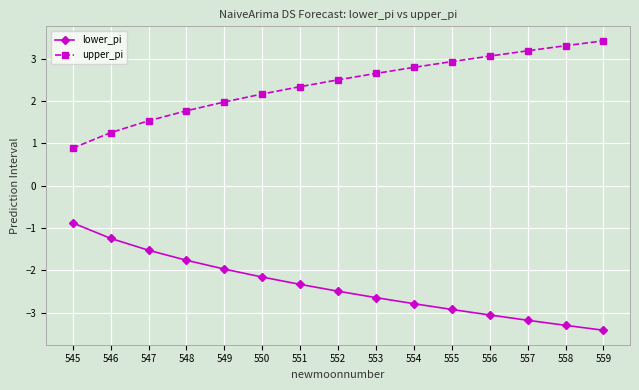

True or false: lower_pi and upper_pi cross at least once.

False